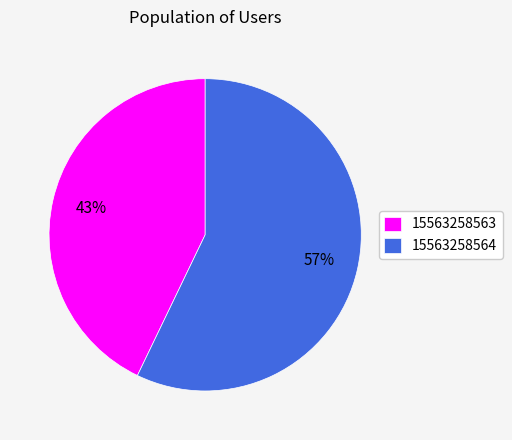

Between 15563258564 and 15563258563, which is larger?

15563258564